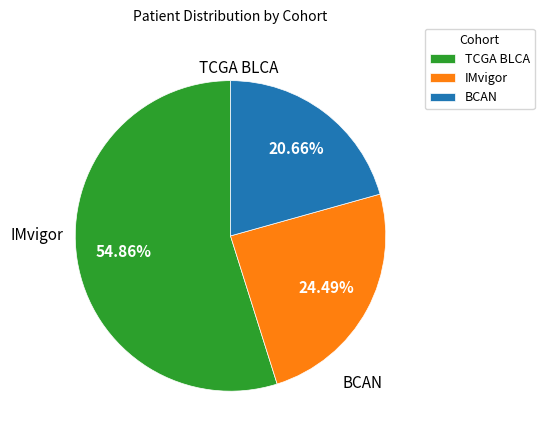

To the nearest percent, what portion does IMvigor represent?

24%